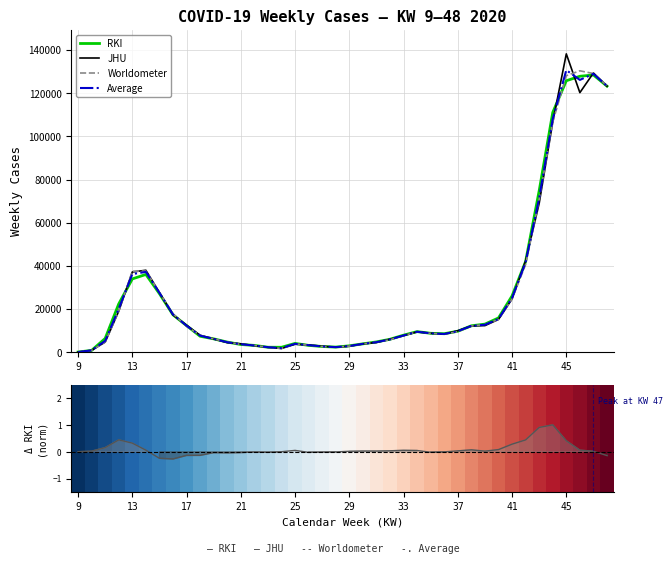

What is the minimum value shown in the chart?

-0.3